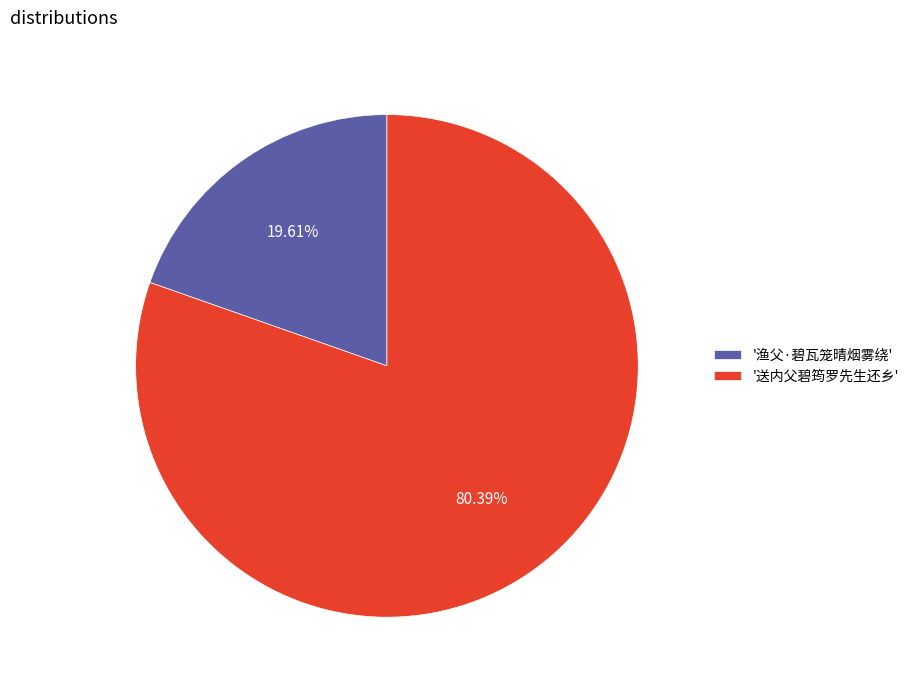

To the nearest percent, what is the average slice percentage?

50%